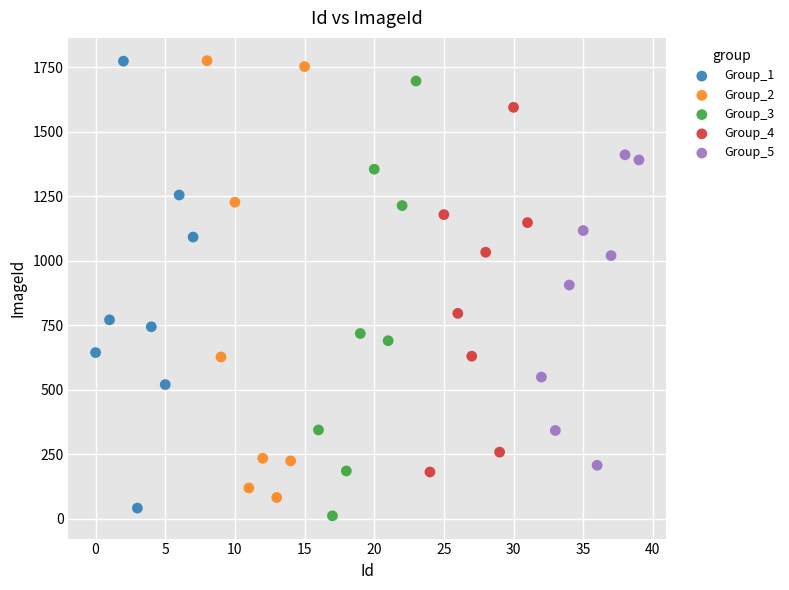

Which series contains the lowest Y value?

Group_3